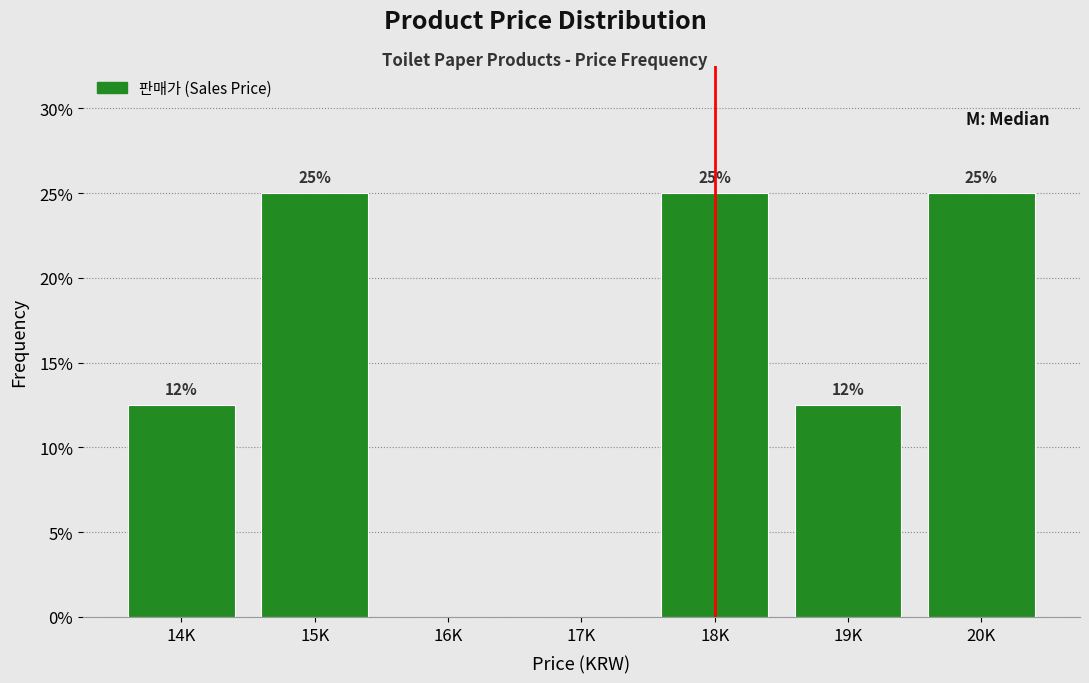

What is the maximum value shown in the chart?

25.0